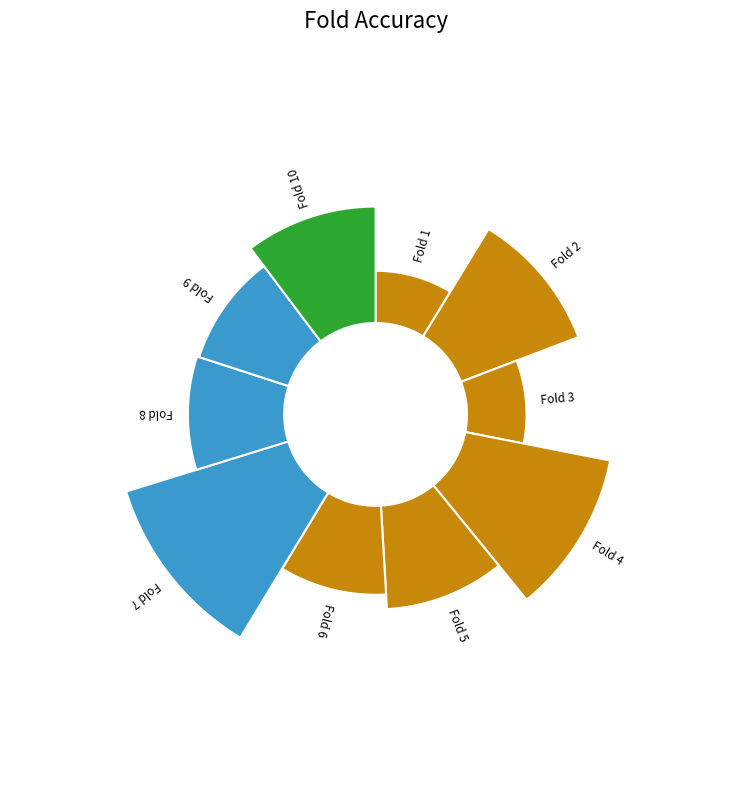

To the nearest percent, what portion does 9 represent?

10%